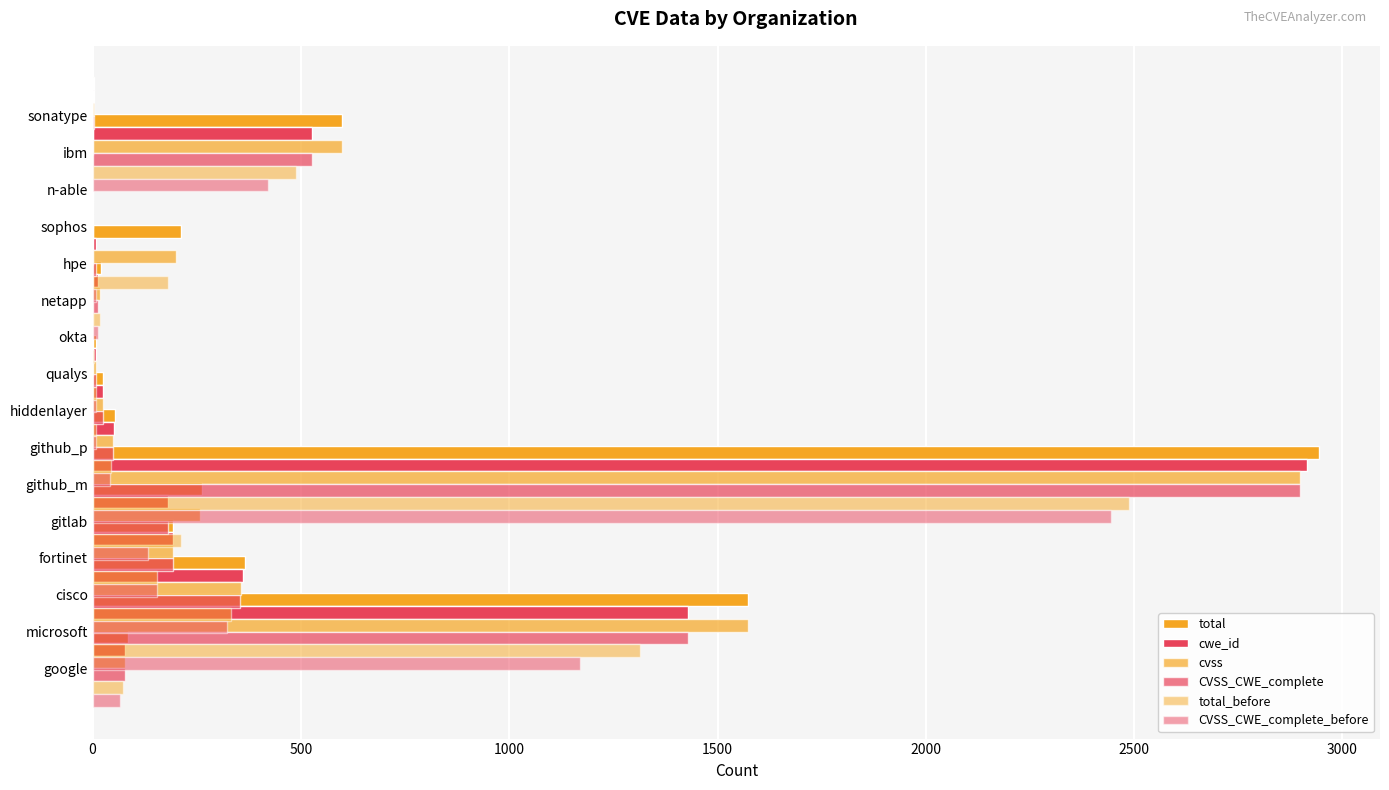

Which series has the widest spread of values?

total